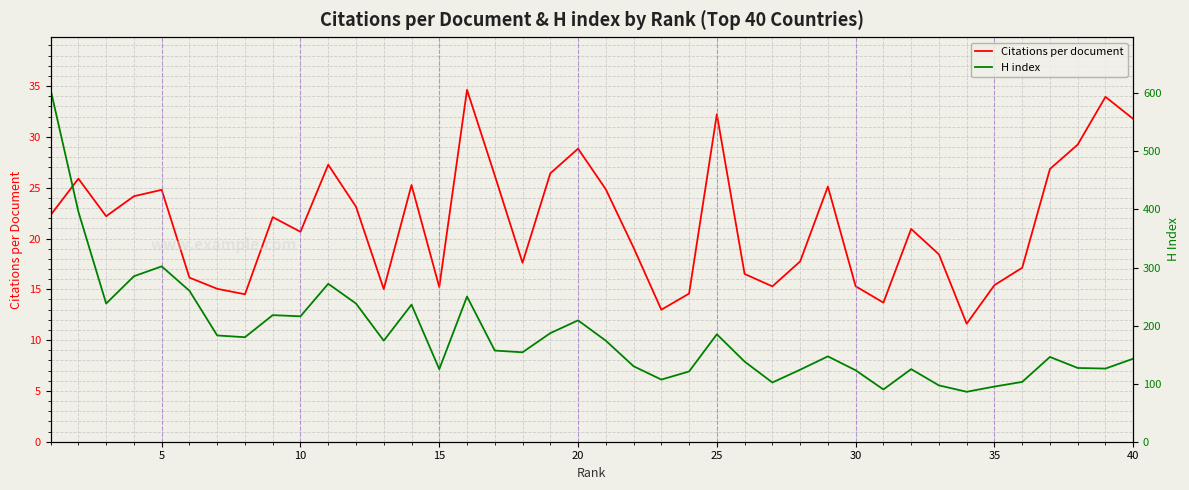

What is the minimum value for Citations per document?

11.6